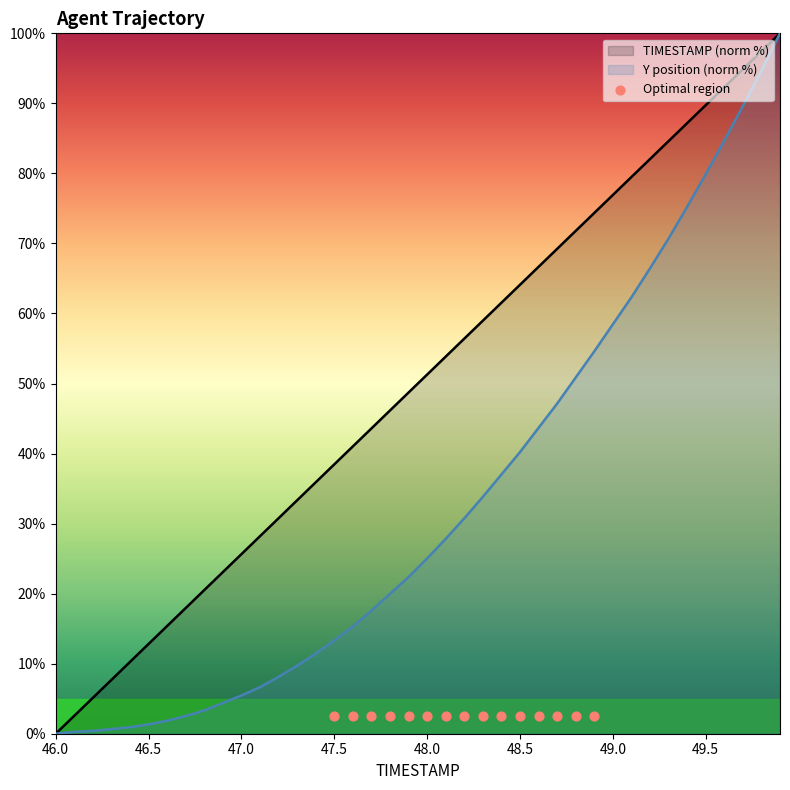

Is the value of TIMESTAMP at 47.4 greater than the value of Y at 46.2?

Yes